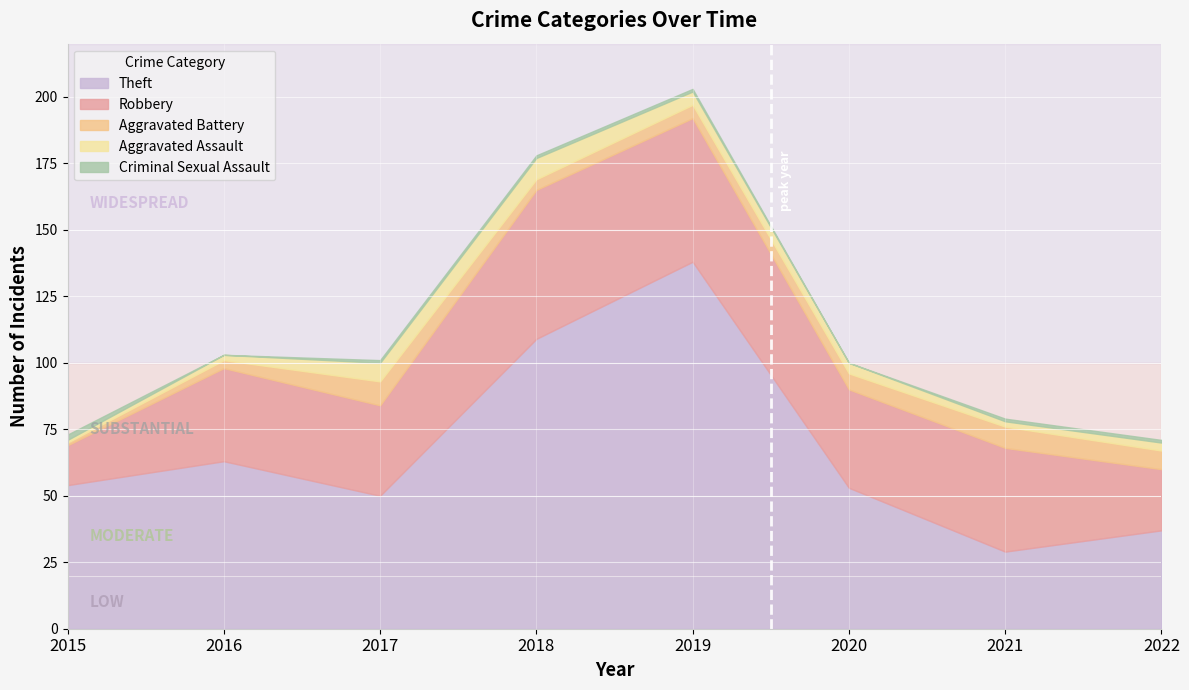

Which series has the largest total across all categories?

Theft